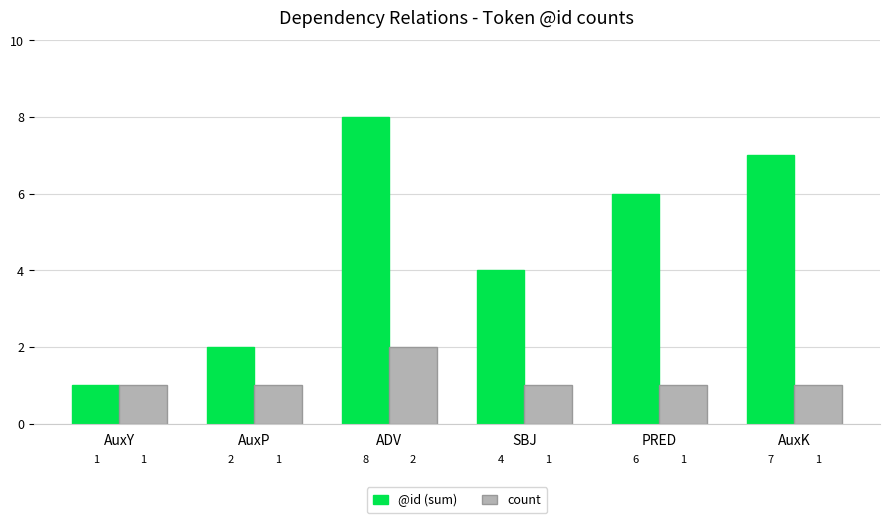

Count the count values in the range 1 to 2.

6